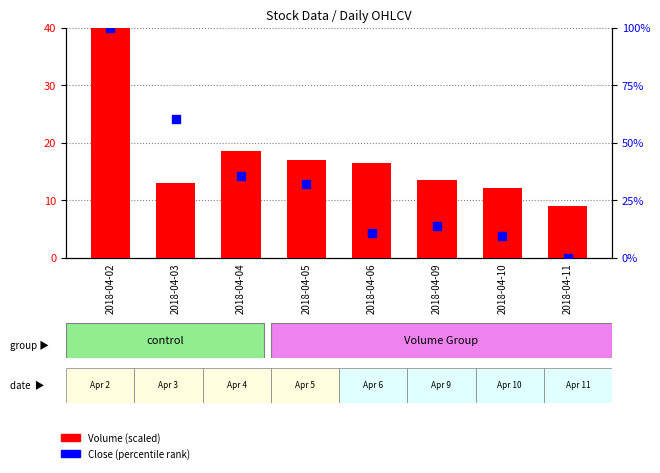

Is the value of Close (percentile) at 2018-04-04 greater than the value of Volume (scaled) at 2018-04-11?

Yes